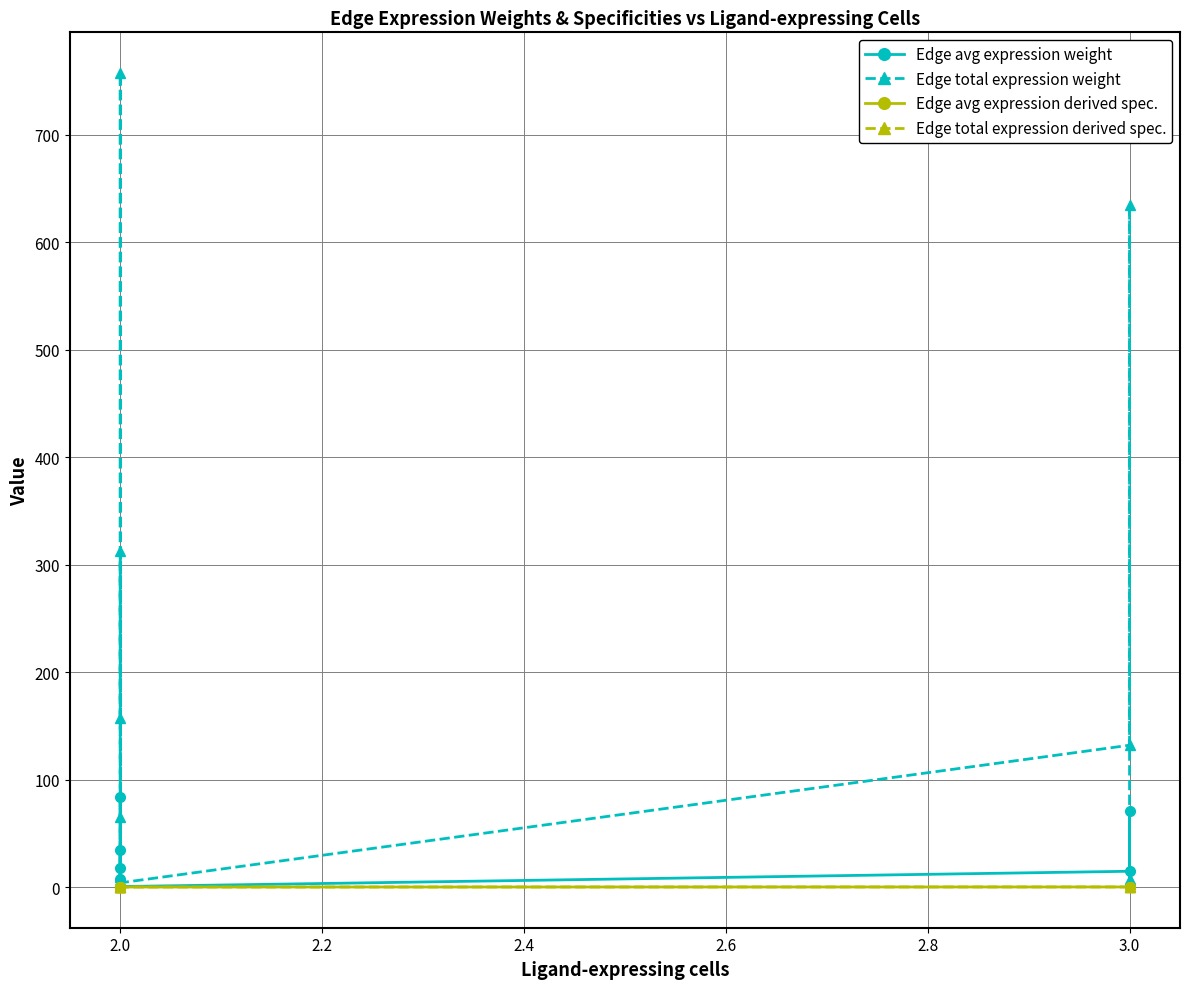

True or false: Edge total expression derived spec. has a value of 0.1 at 3.0.

True